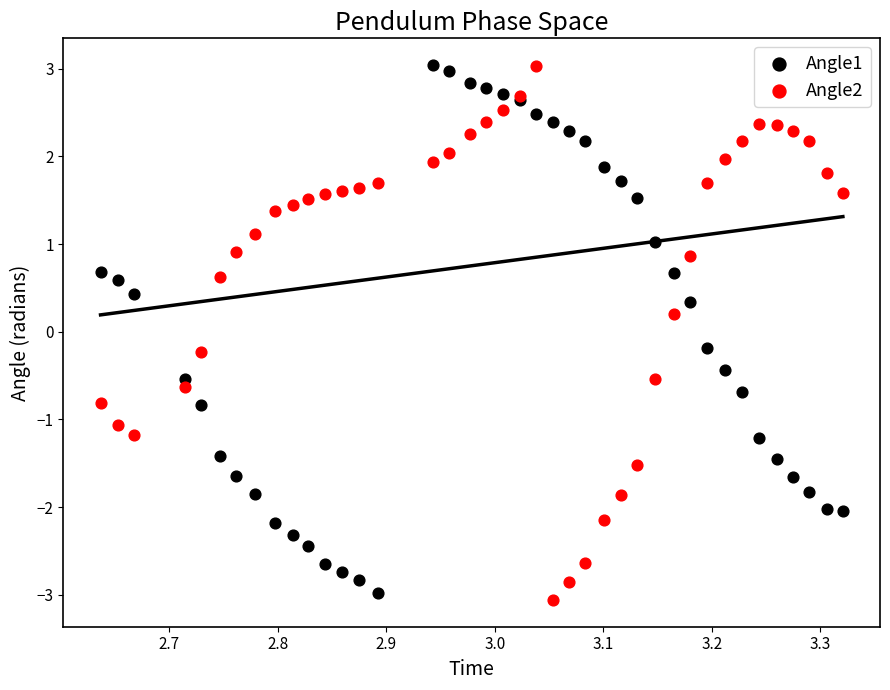

What is the X range (max minus min) for the scatter plot?

0.7